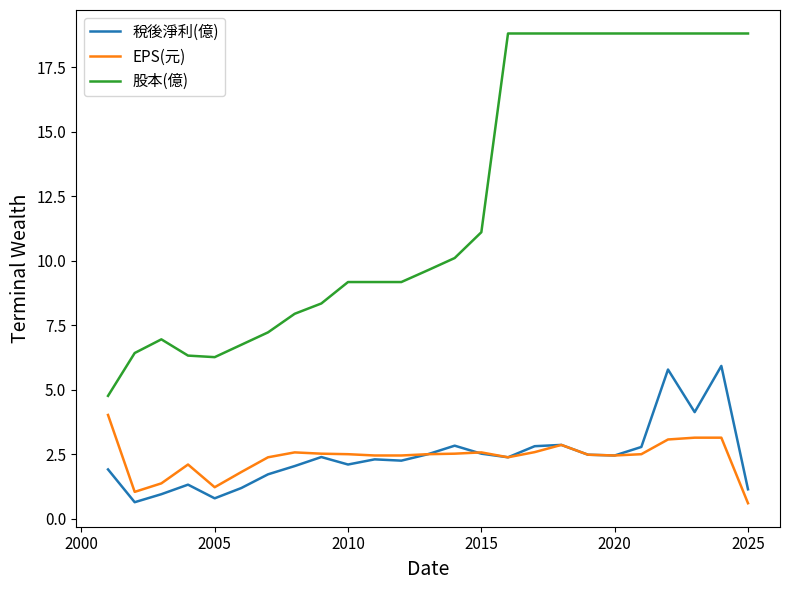

What is the minimum value for 稅後淨利(億)?

0.6